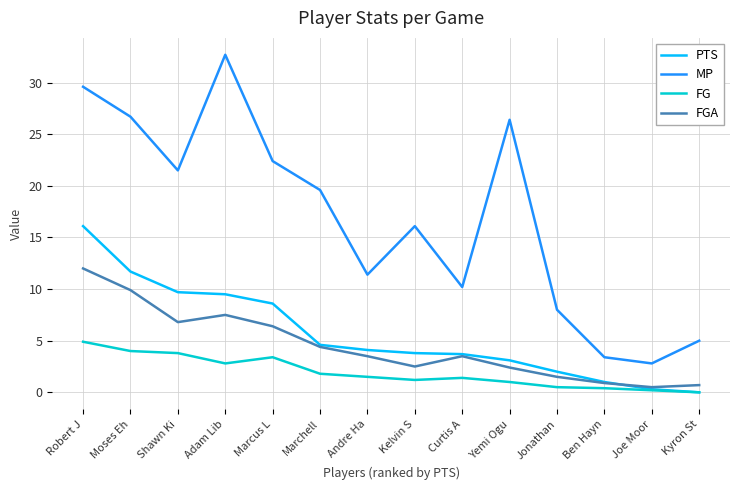

The value of MP at Yemi Ogu is 26.4. True or false?

True